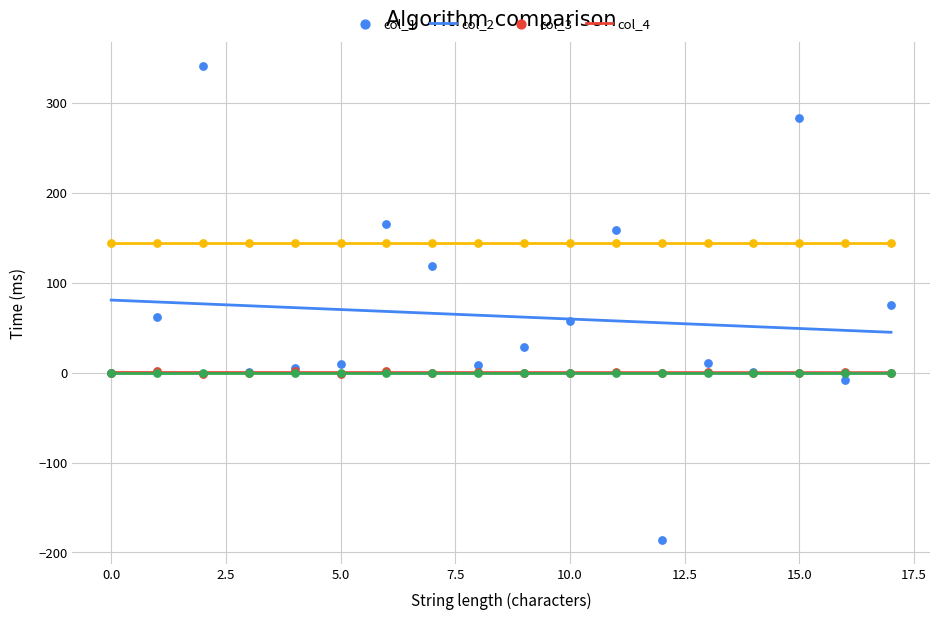

Which series reaches the minimum Y coordinate?

col_1